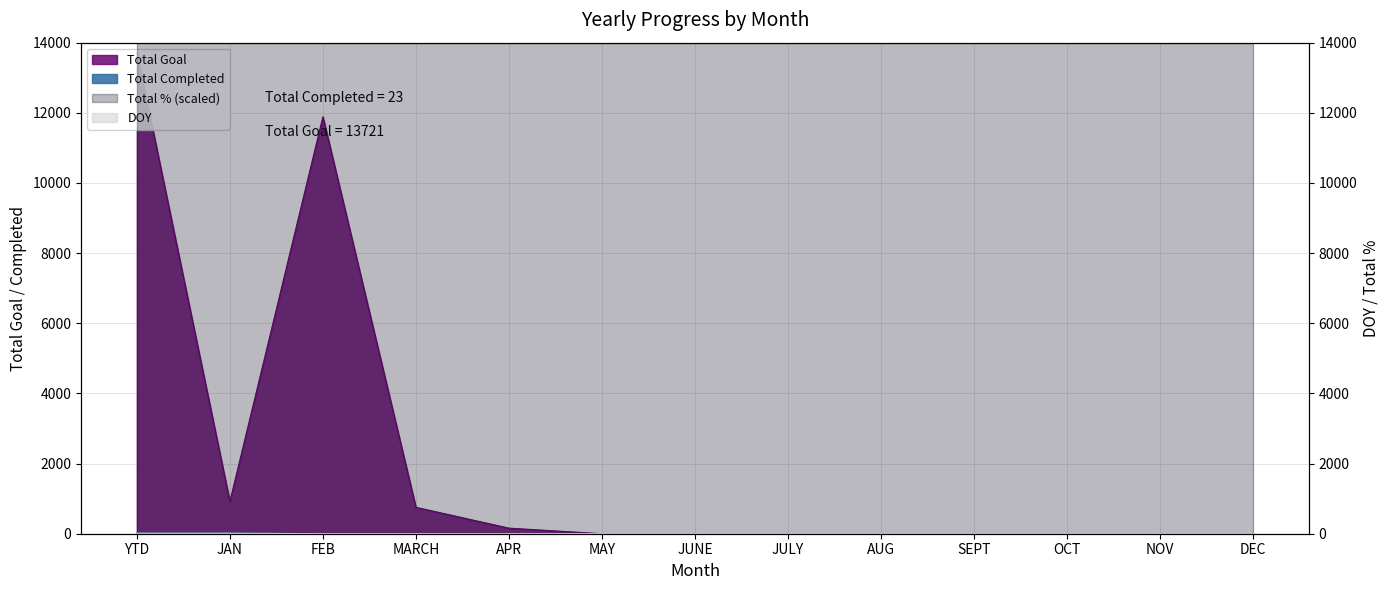

The value of Total Completed at YTD is 23. True or false?

True